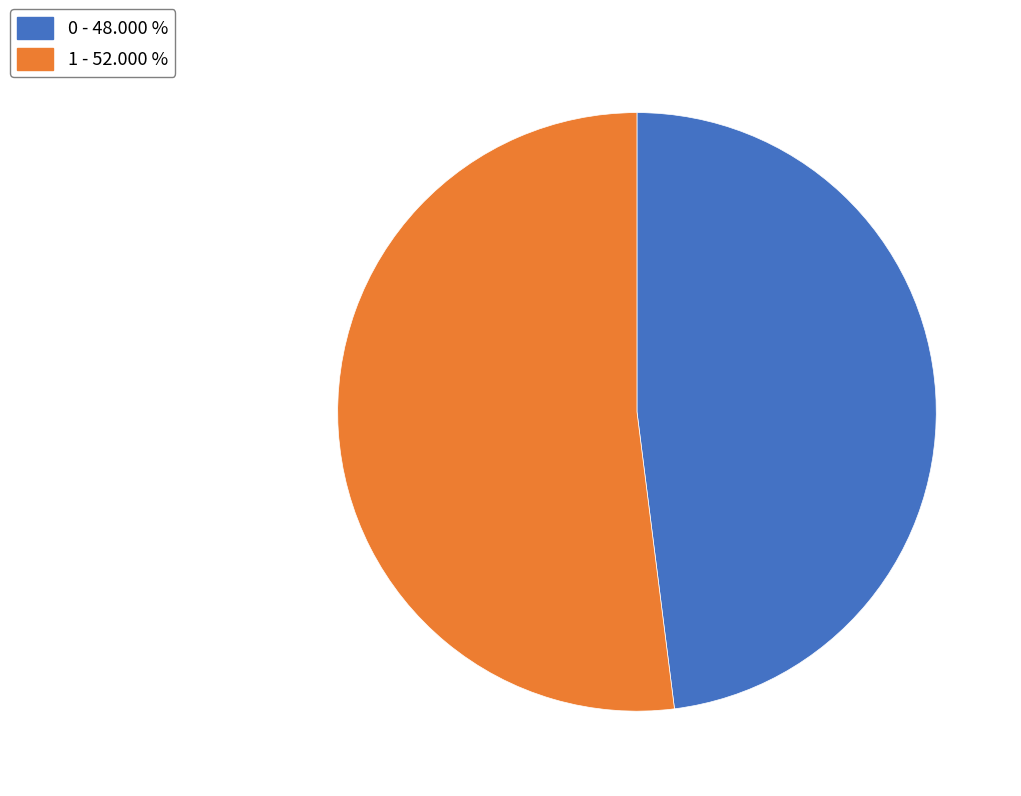

What is the ratio of the value at 1 to the value at 0?

1.1